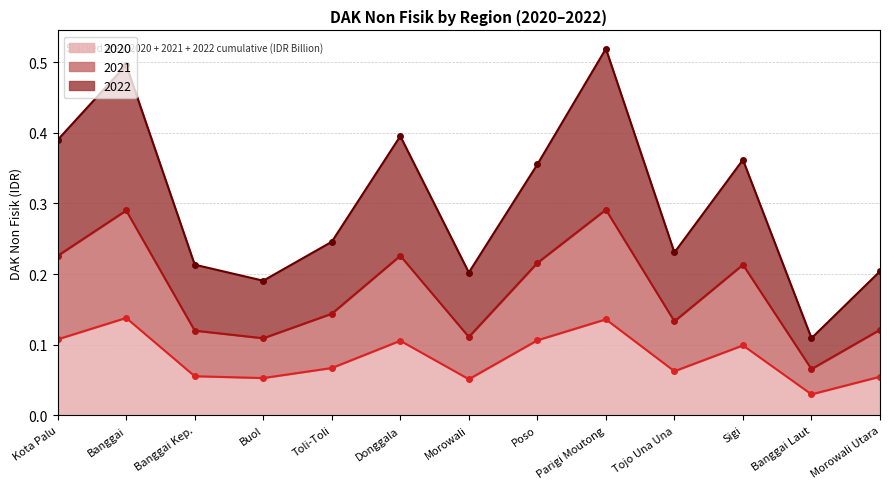

List the series in order of their peak value, lowest first.

2020 line, 2021 line, 2022 line